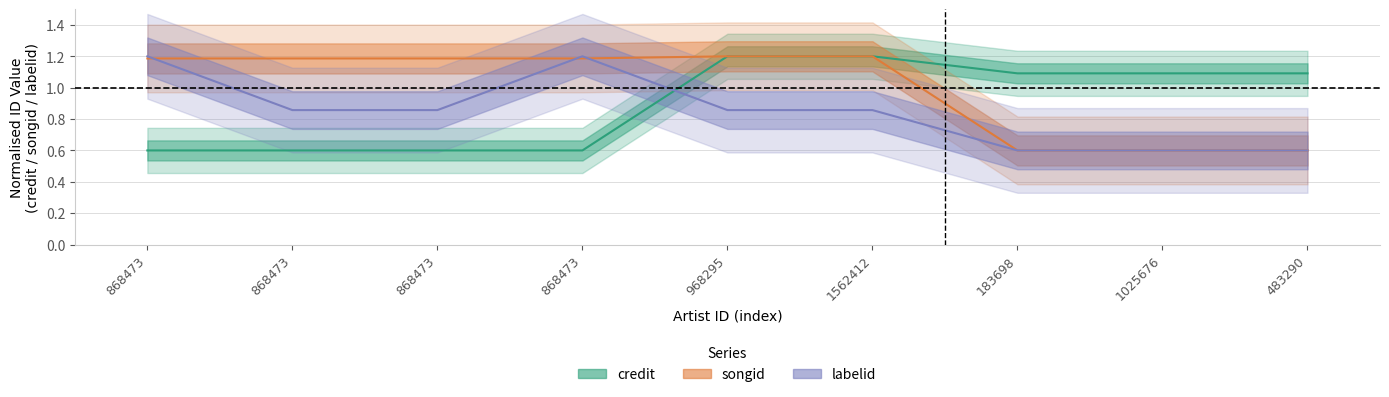

Between 483290 and 868473, which is larger?

483290